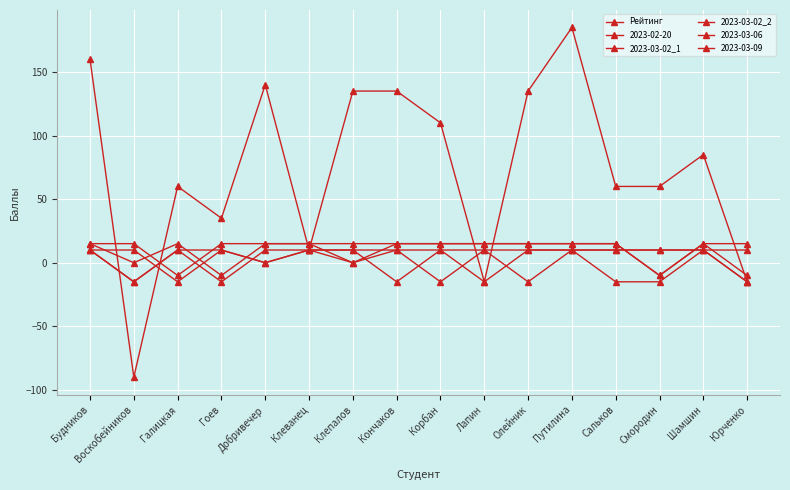

What is the average value of the 2023-03-02_2 series?

6